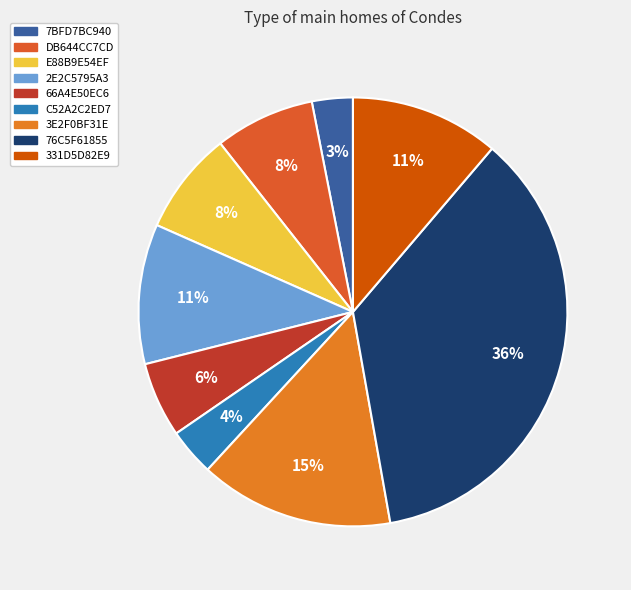

To the nearest percent, what is the difference between the largest and smallest slice percentages?

33%